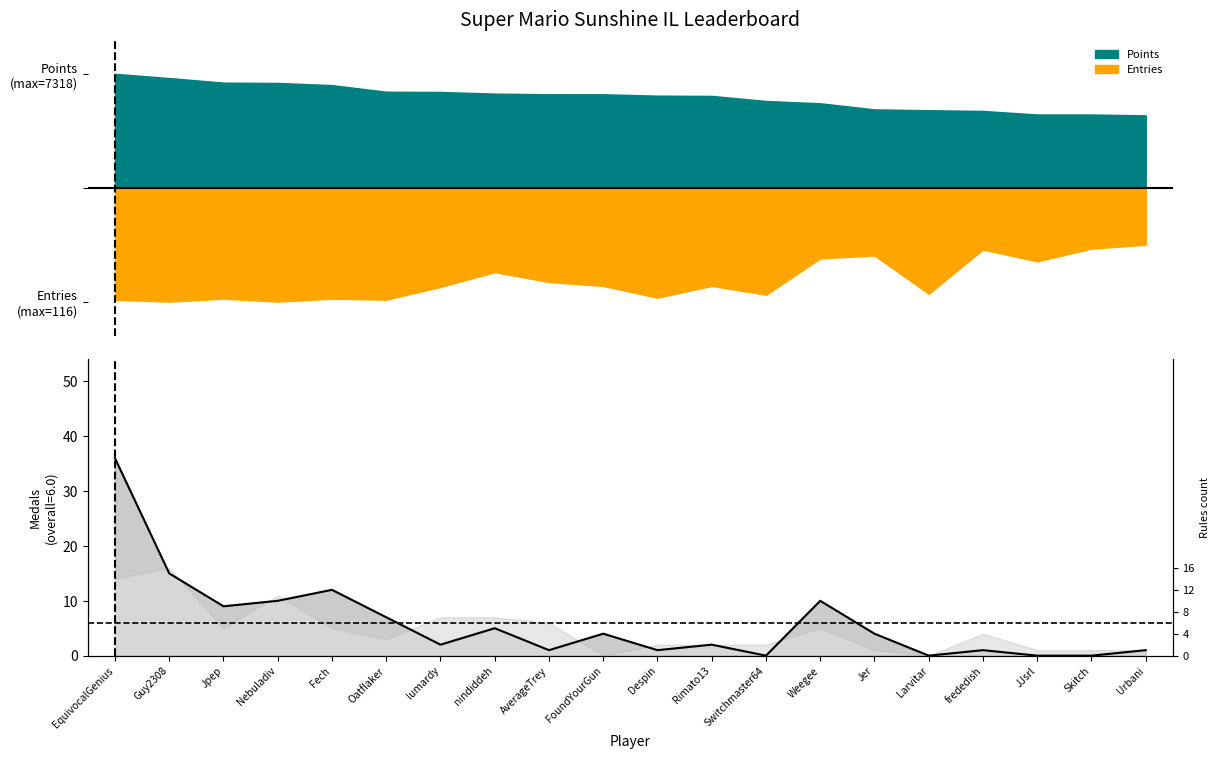

Where does the data first go above 4?

EquivocalGenius